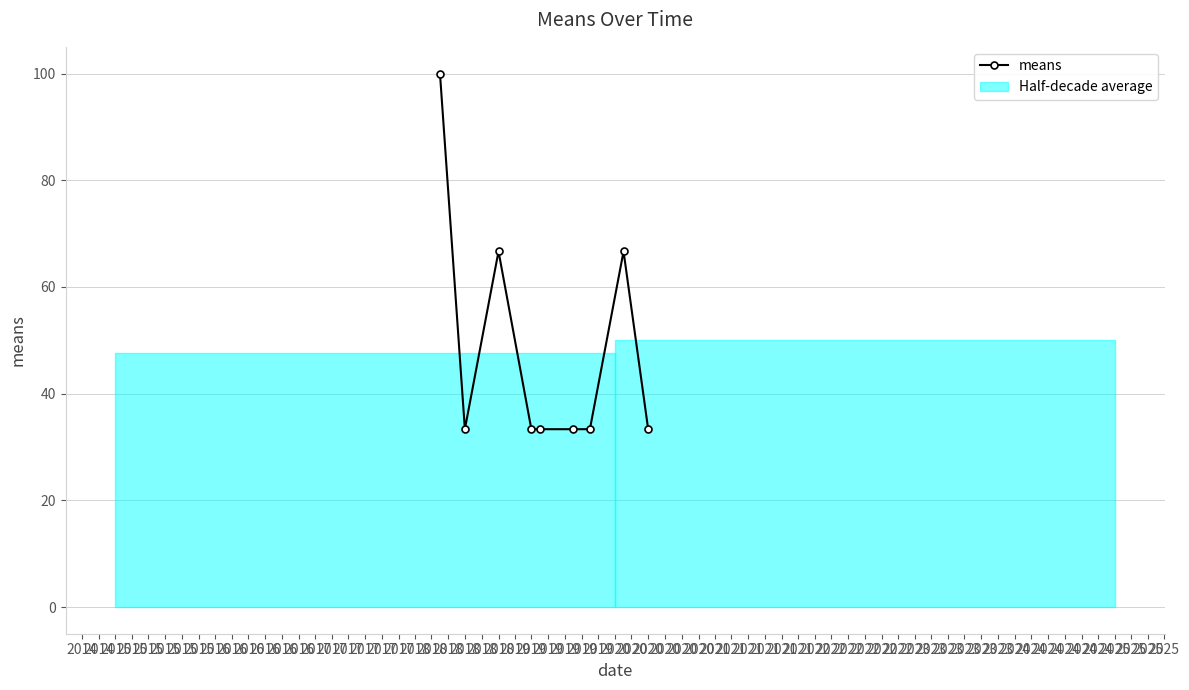

Between 2014 and 2015, which is larger?

2014